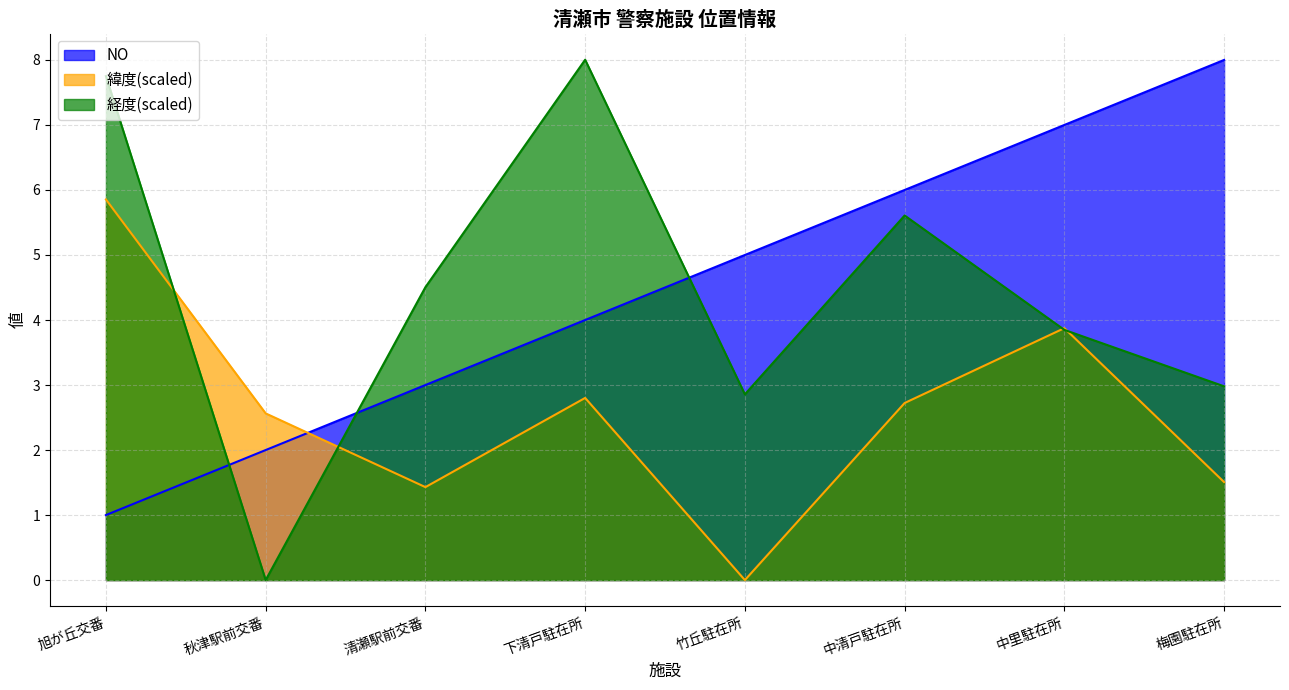

Where do 経度 and NO first cross each other?

旭が丘交番 and 秋津駅前交番